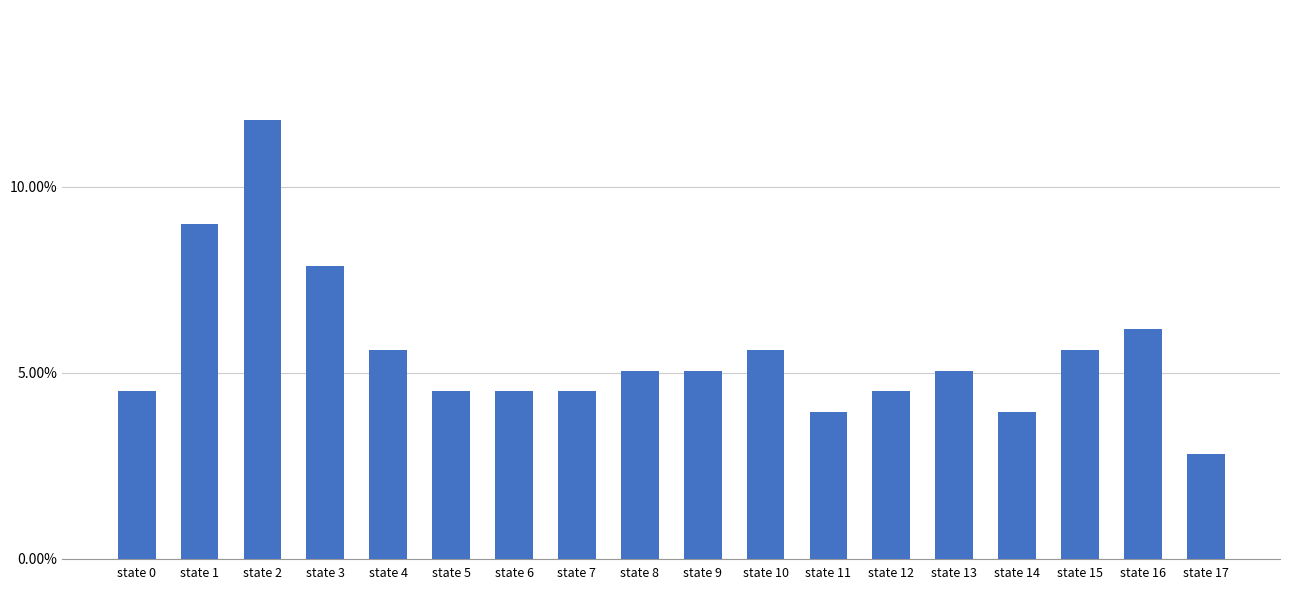

Reading left to right, list all the values displayed in this chart.

state 0=4.5	state 1=9.0	state 2=11.8	state 3=7.9	state 4=5.6	state 5=4.5	state 6=4.5	state 7=4.5	state 8=5.1	state 9=5.1	state 10=5.6	state 11=3.9	state 12=4.5	state 13=5.1	state 14=3.9	state 15=5.6	state 16=6.2	state 17=2.8